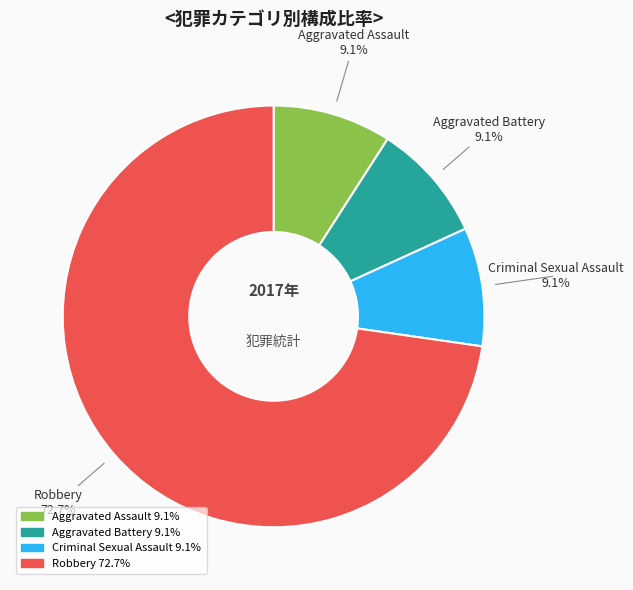

How many segments does this pie chart have?

4